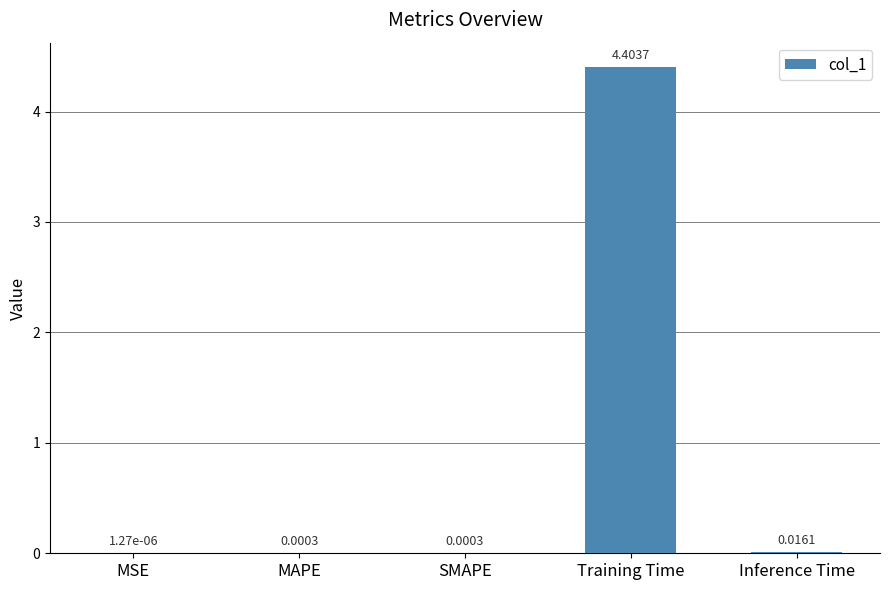

Are the bars grouped side by side (vs. stacked)?

No